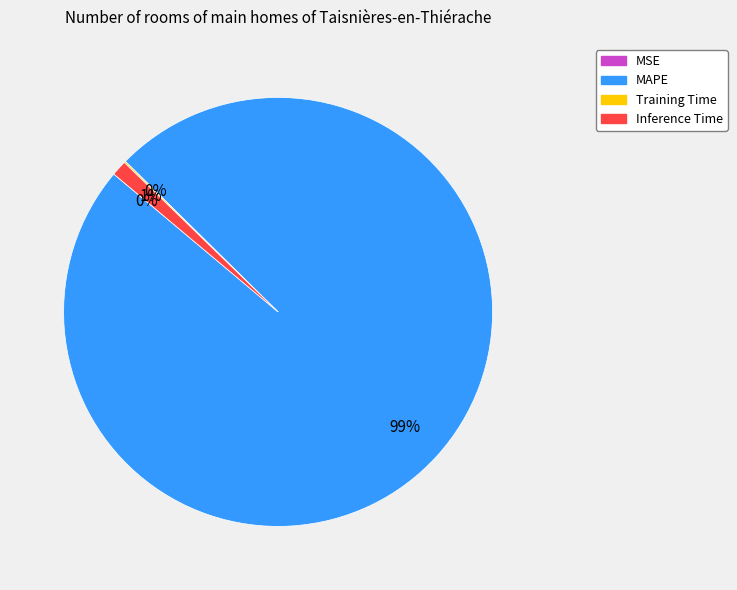

Is it true that Inference Time is 1% of the pie?

True